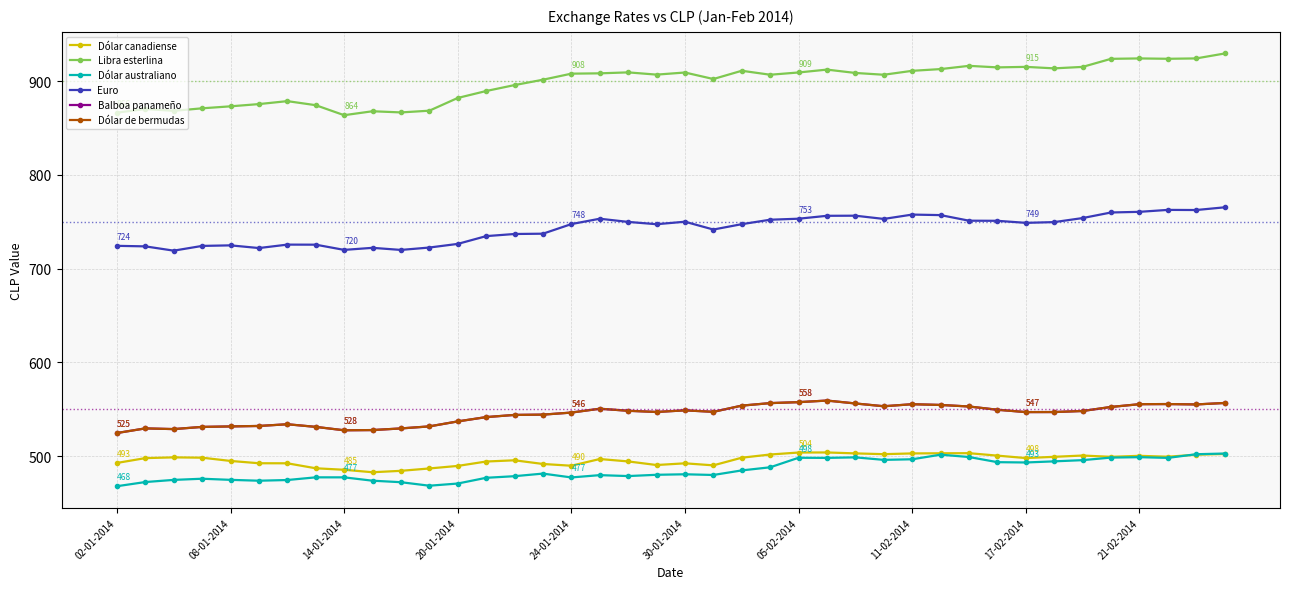

Does the chart display data point markers on the line(s)?

Yes